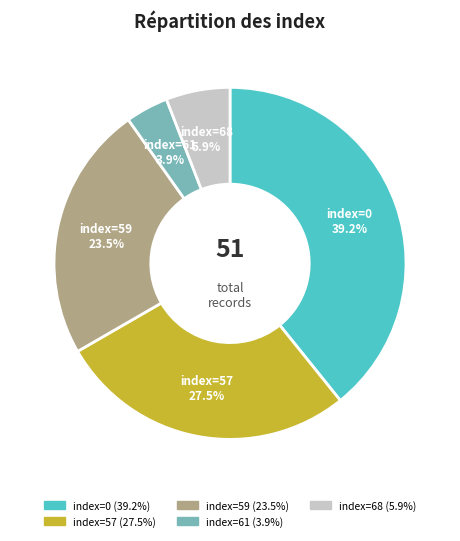

How many segments does this pie chart have?

5